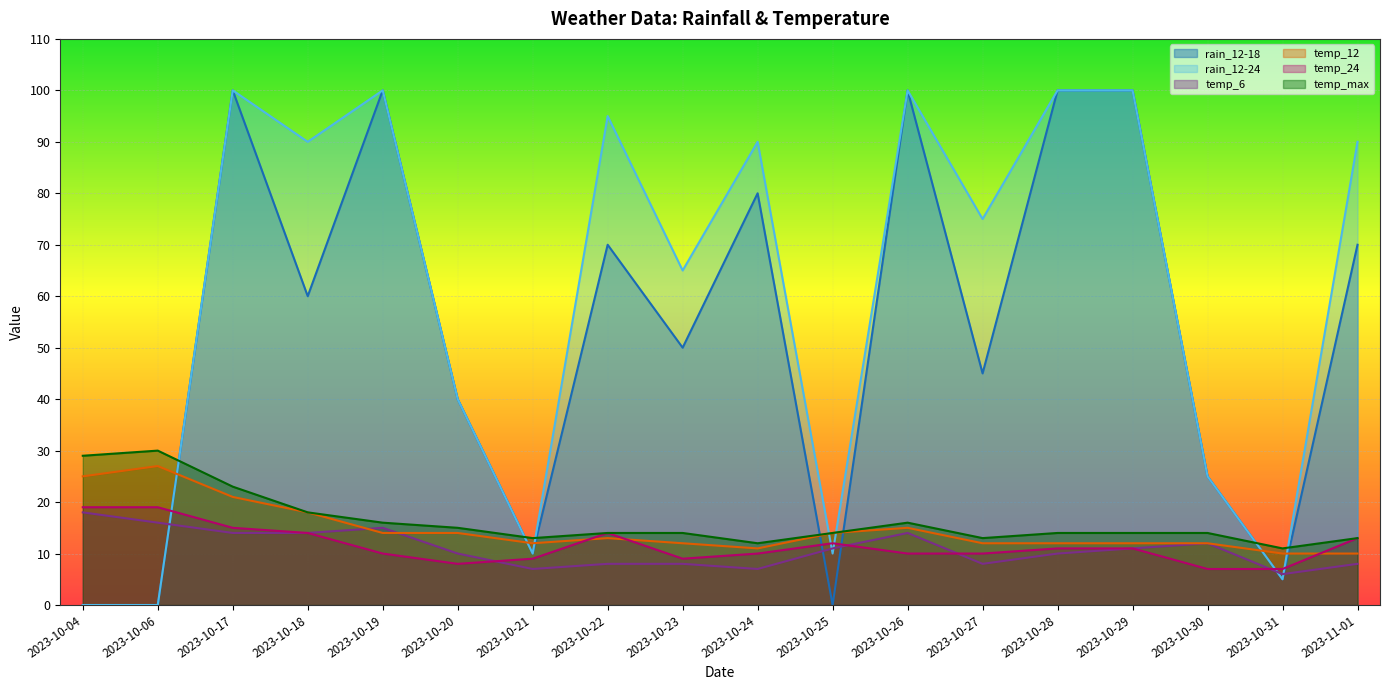

In temp_6, how many points are lower than both neighbors (excluding endpoints)?

4